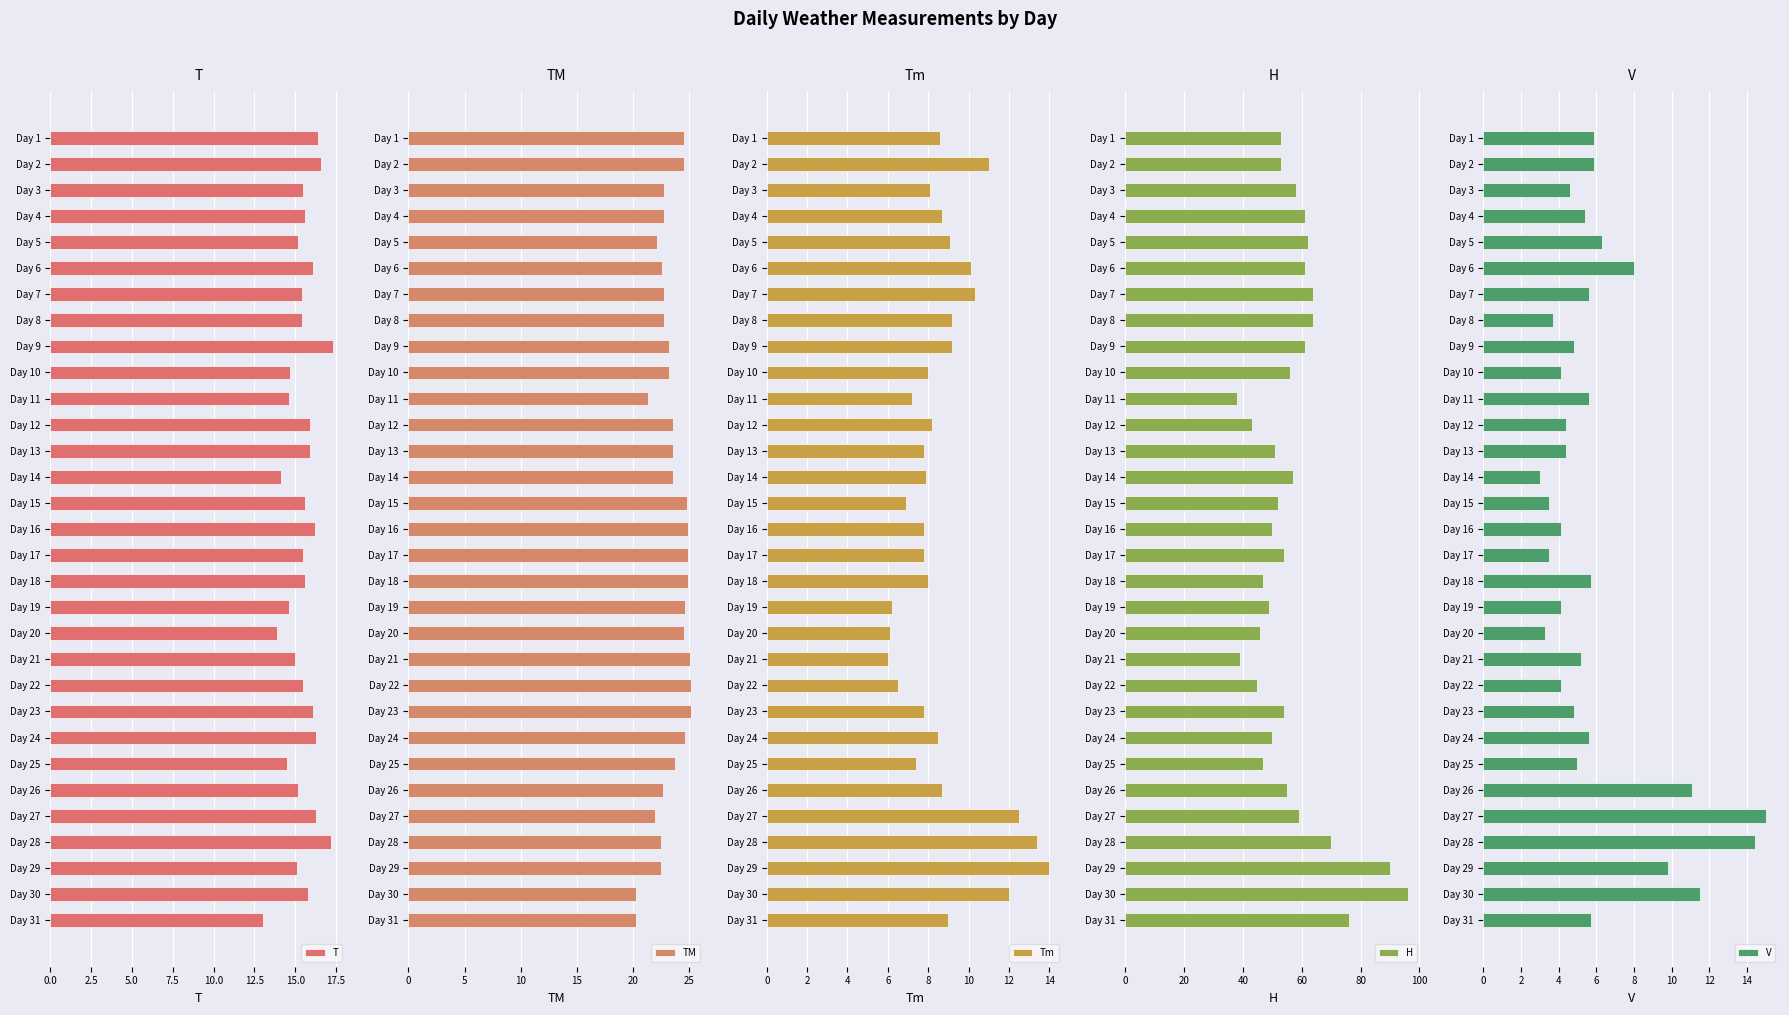

At which label does T reach its minimum?

Day 31